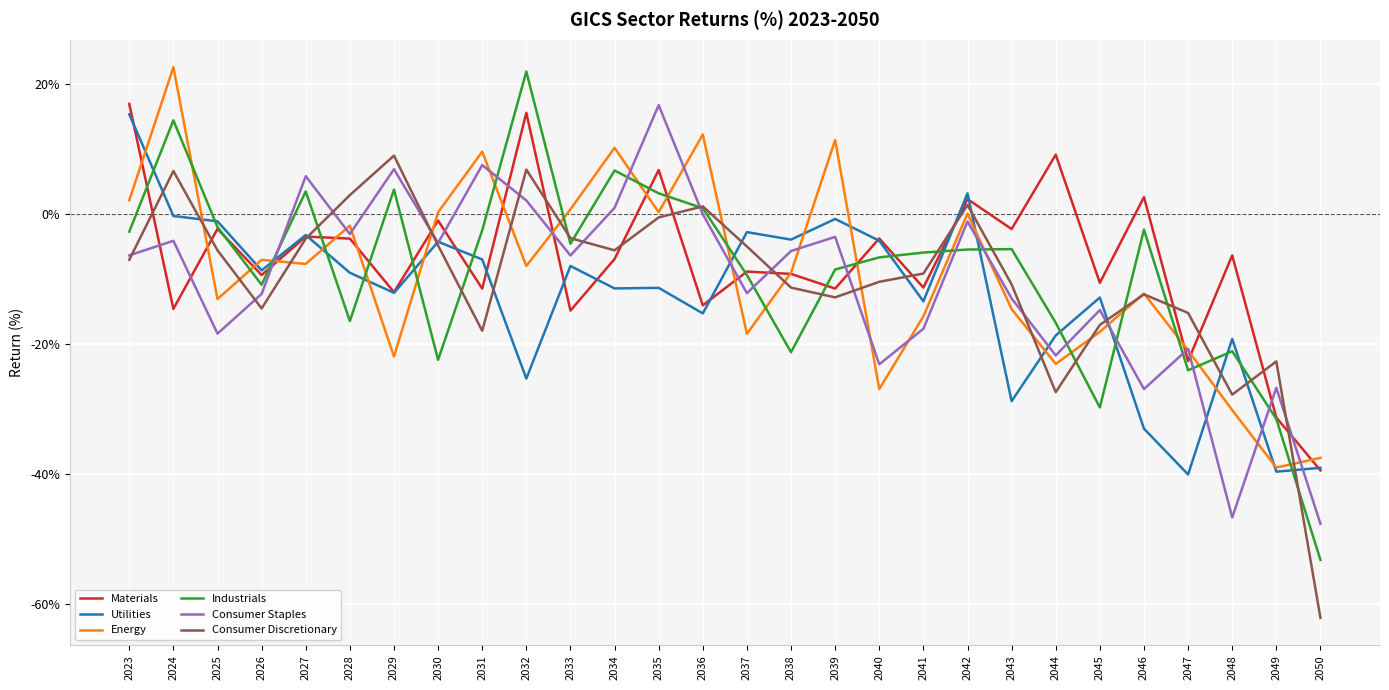

What is the difference between the highest and lowest values at 2044?

36.5